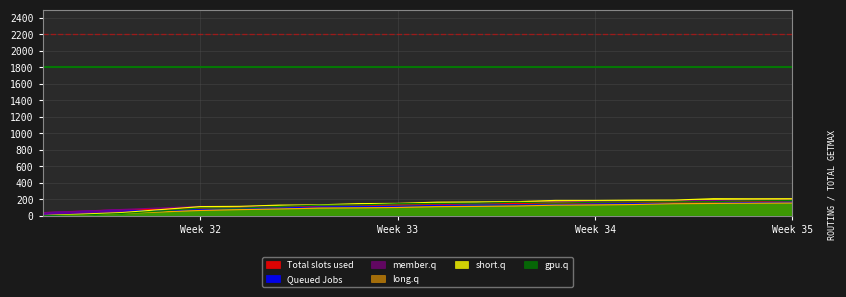

Rank the series by their maximum value, from highest to lowest.

short.q, member.q, gpu.q, Total slots used, Queued Jobs, long.q